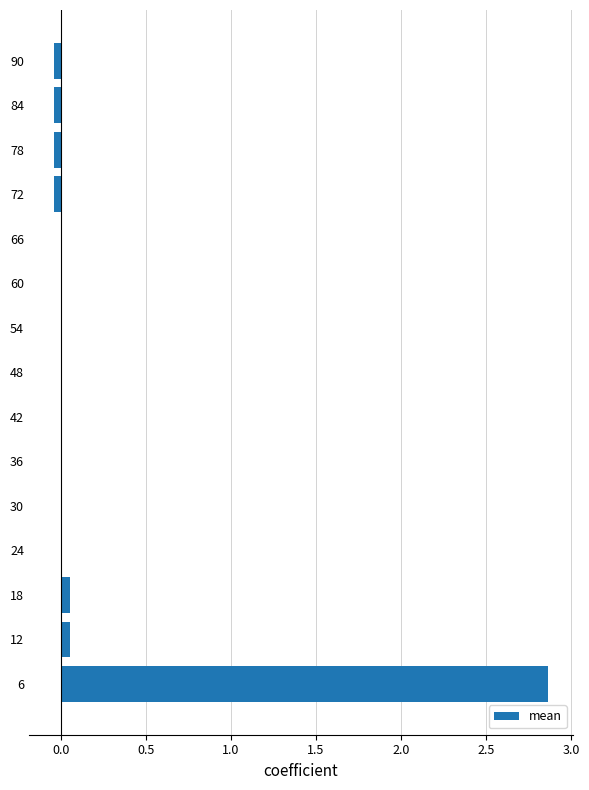

What is the average value?

0.2